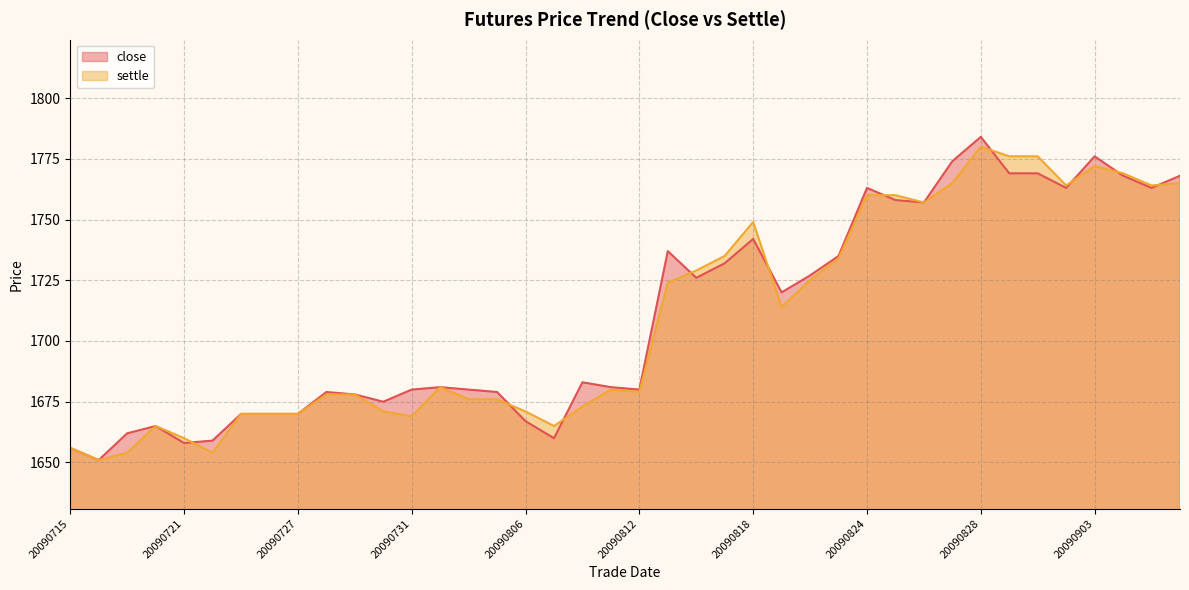

Is the value of close at 20090729 greater than the value of settle at 20090807?

Yes